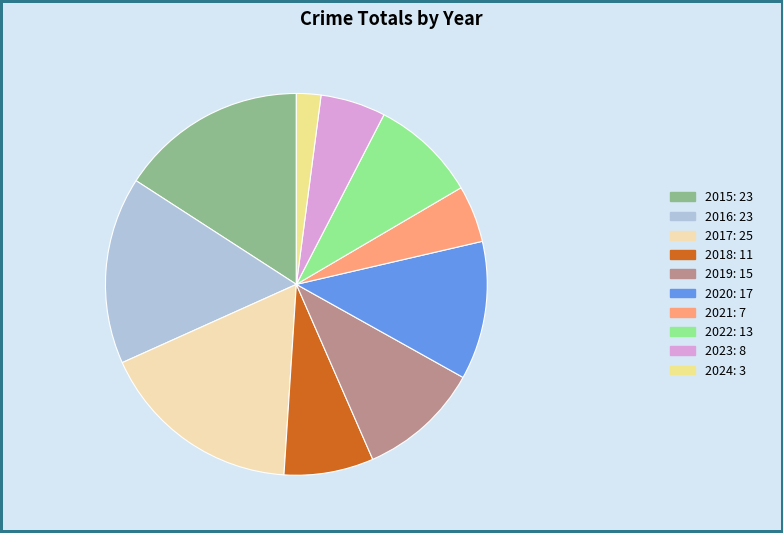

Is it true that 2021 is 5% of the pie?

True